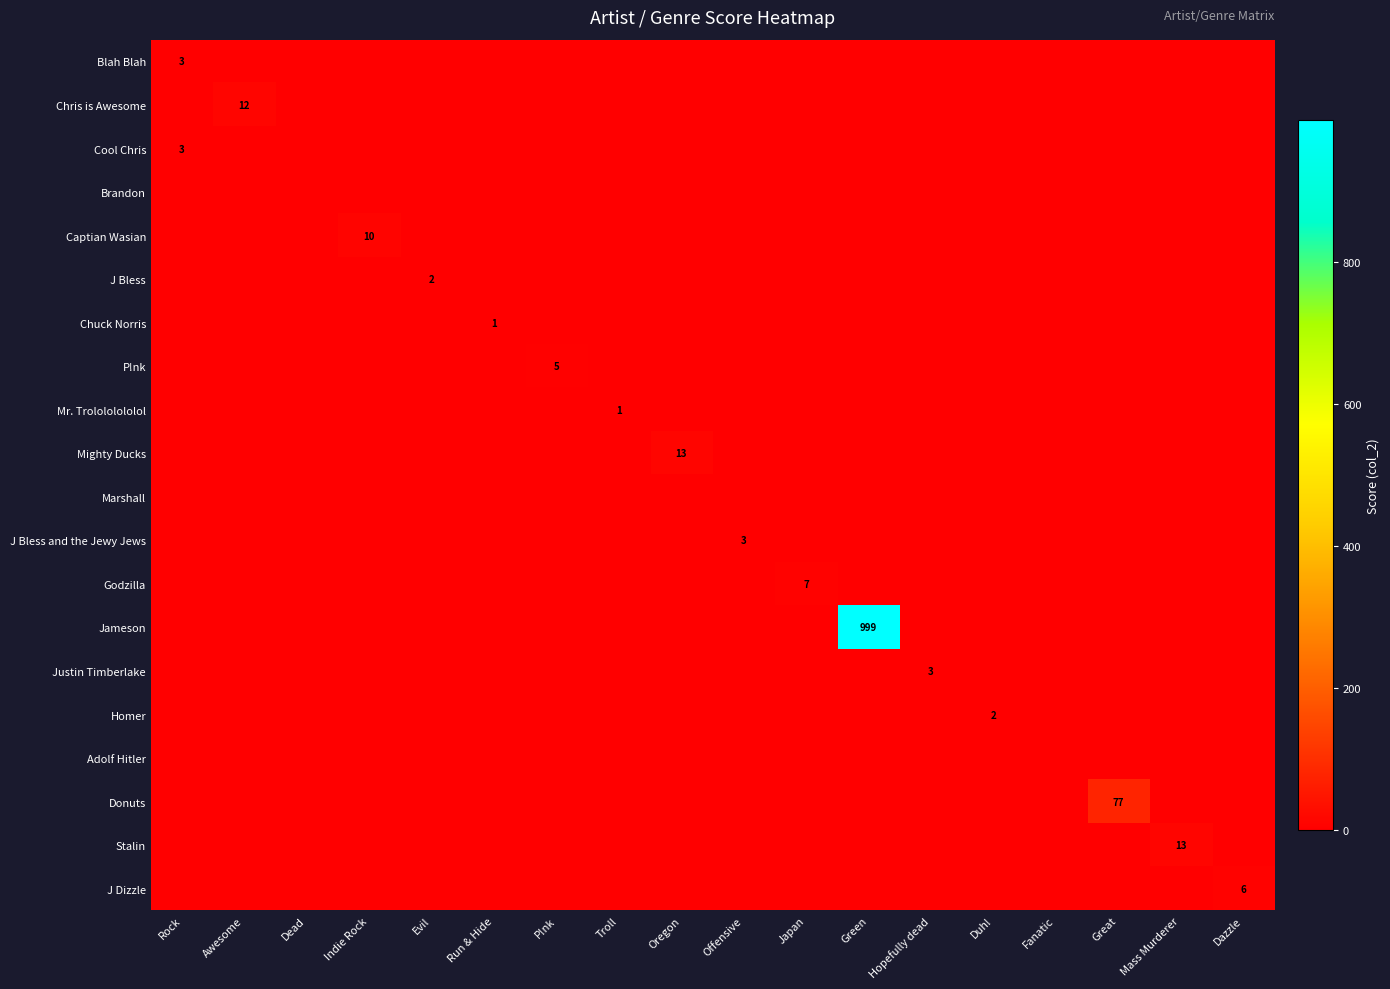

What is the spread (max minus min) of values at Run & Hide?

1